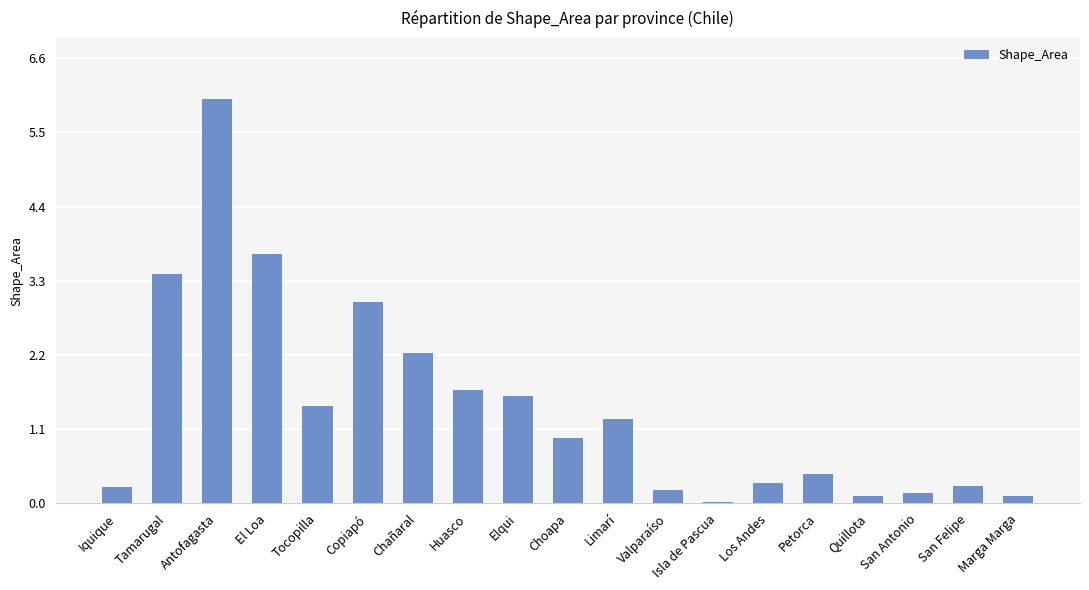

What is the sum of the values at Huasco and Limarí?

2.9